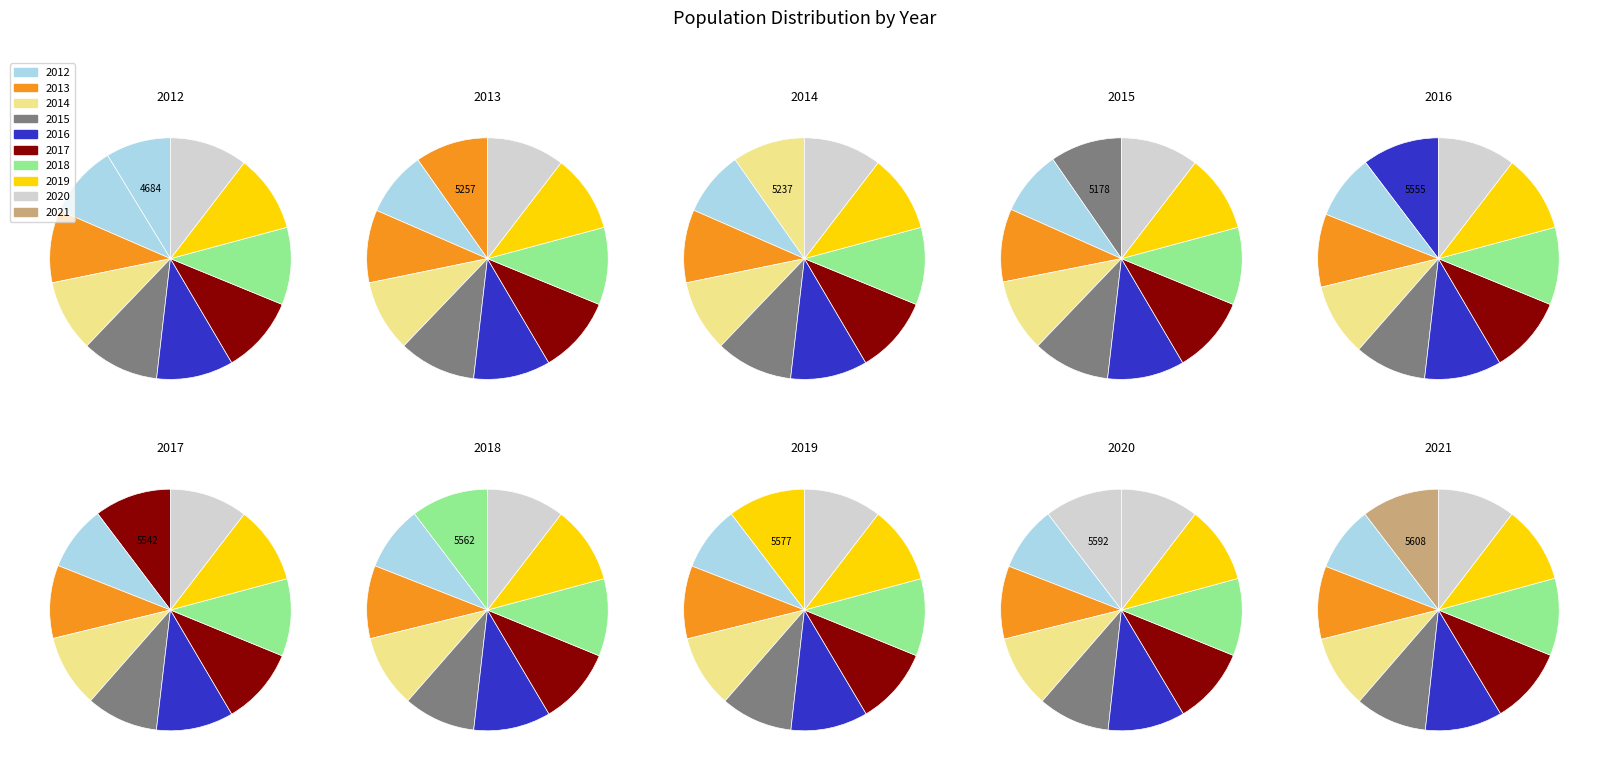

What is the change in value from 2014 to 2016?

+318